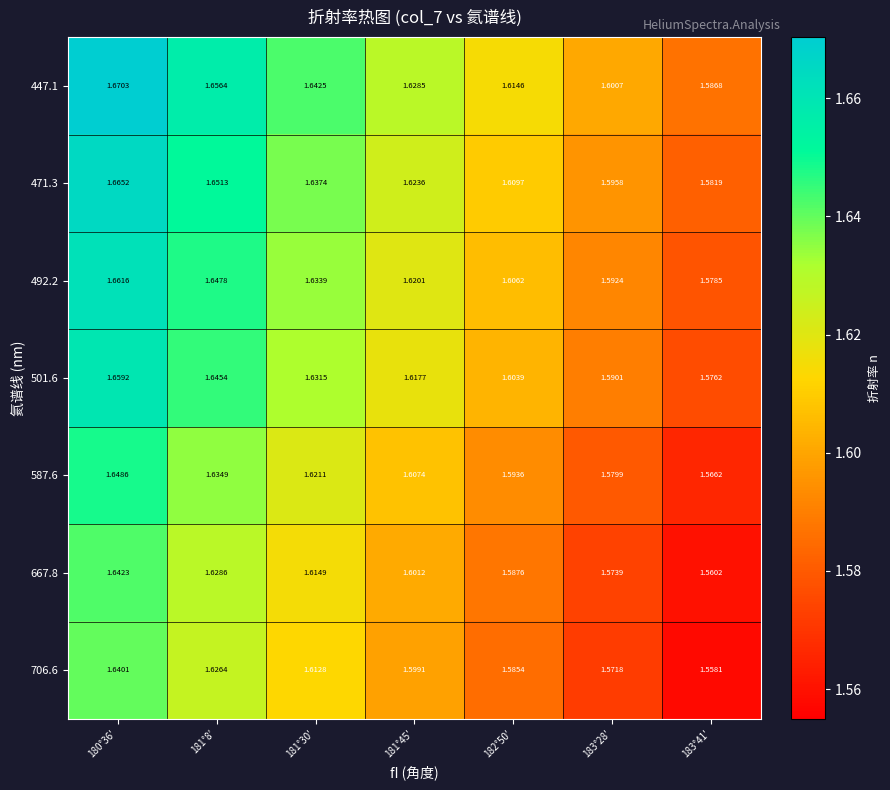

Is the value of 501.6 at 183°41′ greater than the value of 471.3 at 181°30′?

No